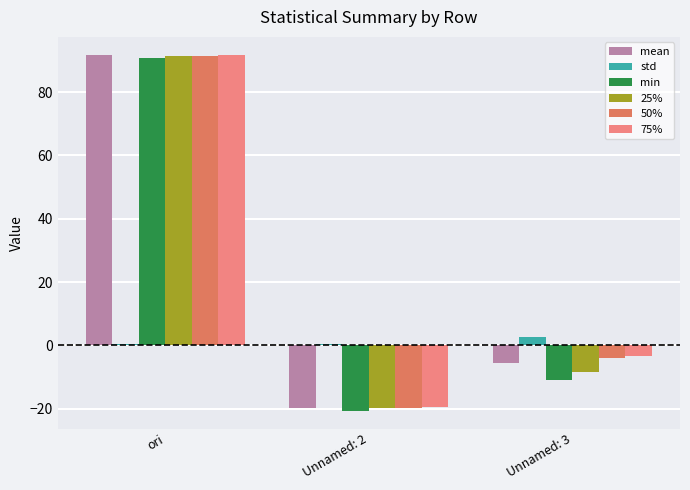

Is the value of min at Unnamed: 2 greater than the value of 50% at ori?

No